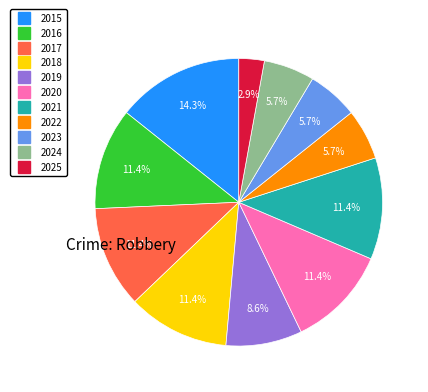

Does 2015 represent more than half of the total?

No